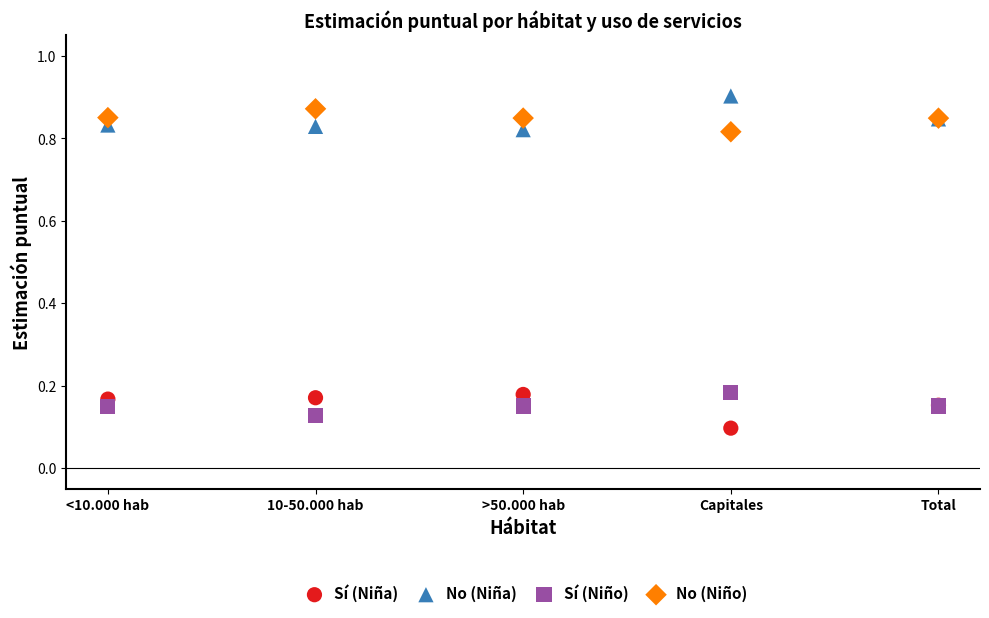

What is the X range (max minus min) for the scatter plot?

4.0